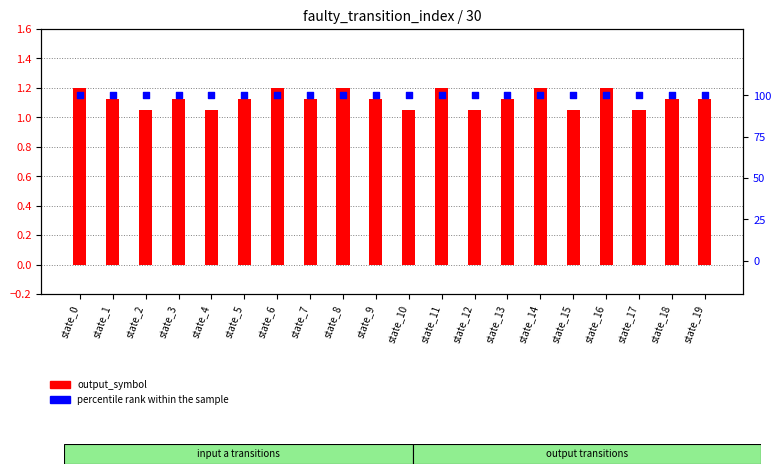

Which series contains the lowest Y value?

output_symbol